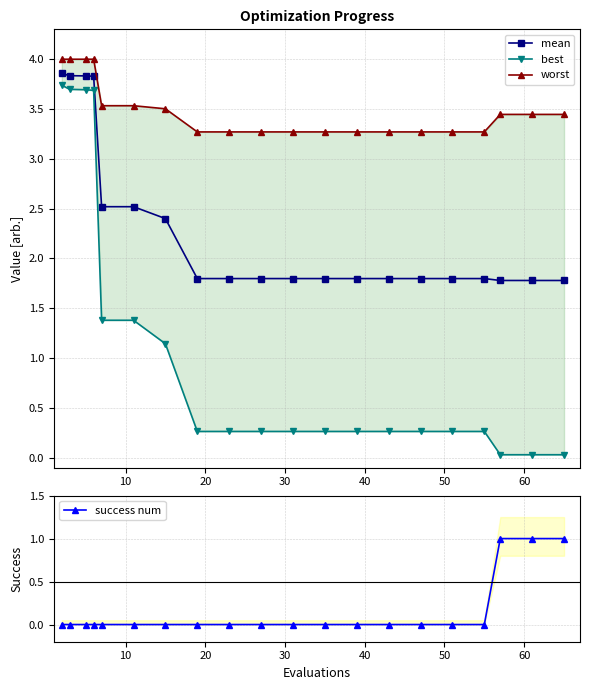

What is the difference between the maximum and minimum values in the best series?

3.7